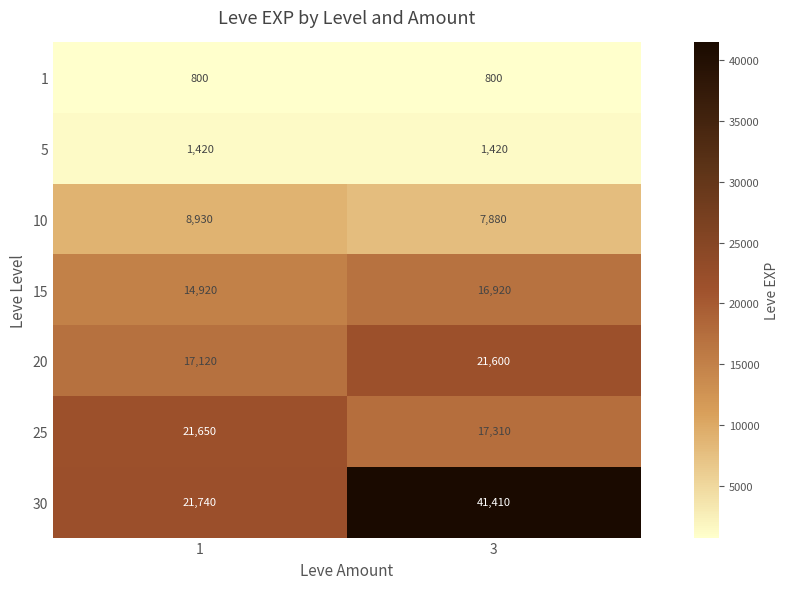

Reading left to right, extract all data points from this chart.

1: 1=800	3=800
5: 1=1420	3=1420
10: 1=8930	3=7880
15: 1=14920	3=16920
20: 1=17120	3=21600
25: 1=21650	3=17310
30: 1=21740	3=41410